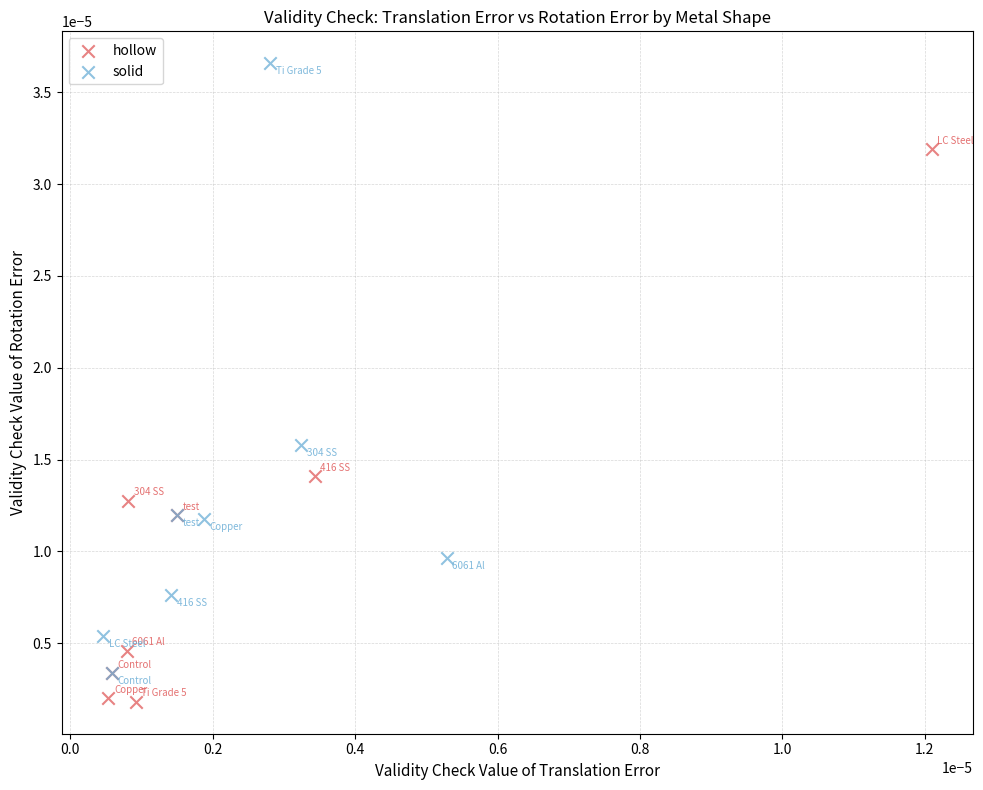

Which series has the largest Y range (max minus min)?

solid